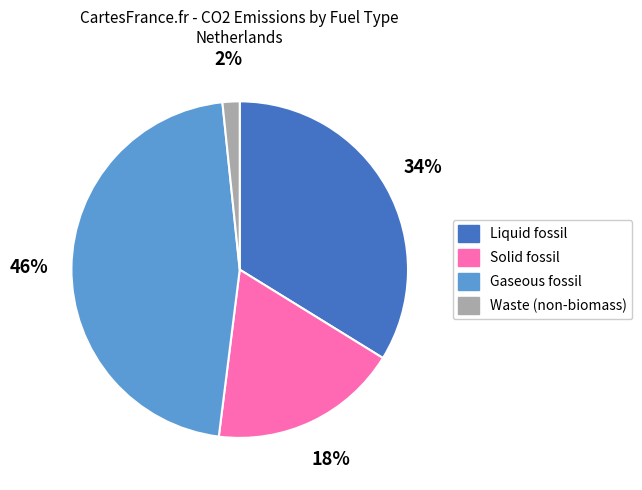

Is it true that Solid fossil is 18% of the pie?

True